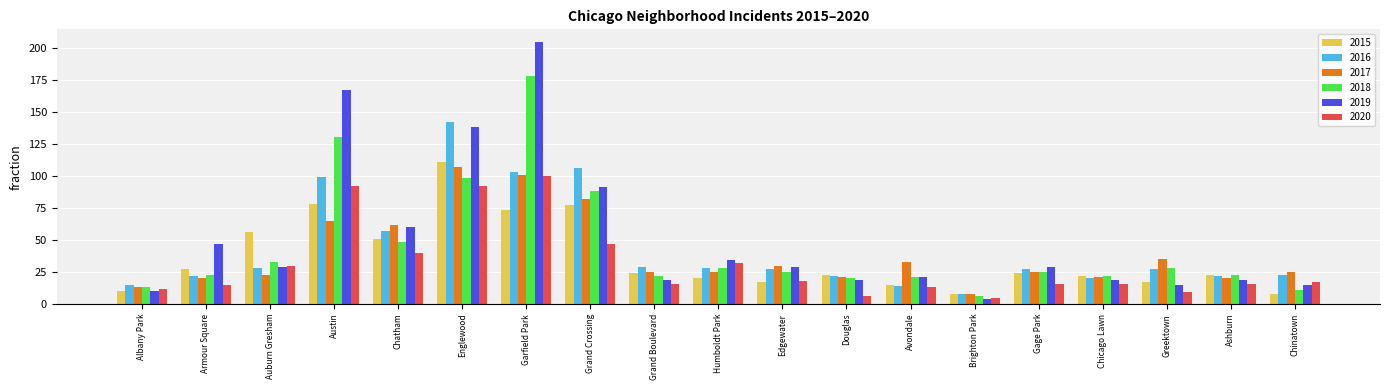

What is the highest value of the 2016 series?

142